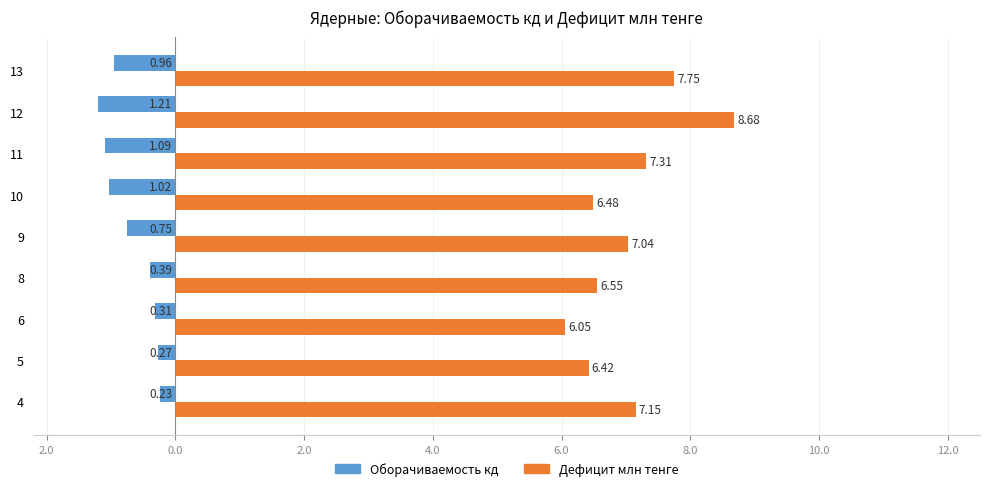

How many bars are there in total?

18